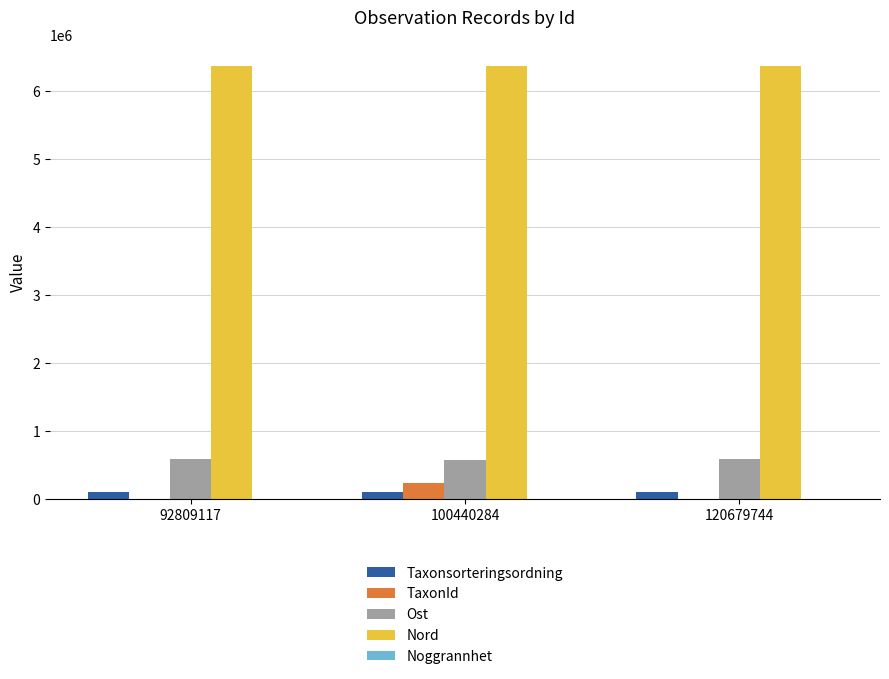

Is the value of Taxonsorteringsordning at 100440284 greater than the value of Ost at 92809117?

No